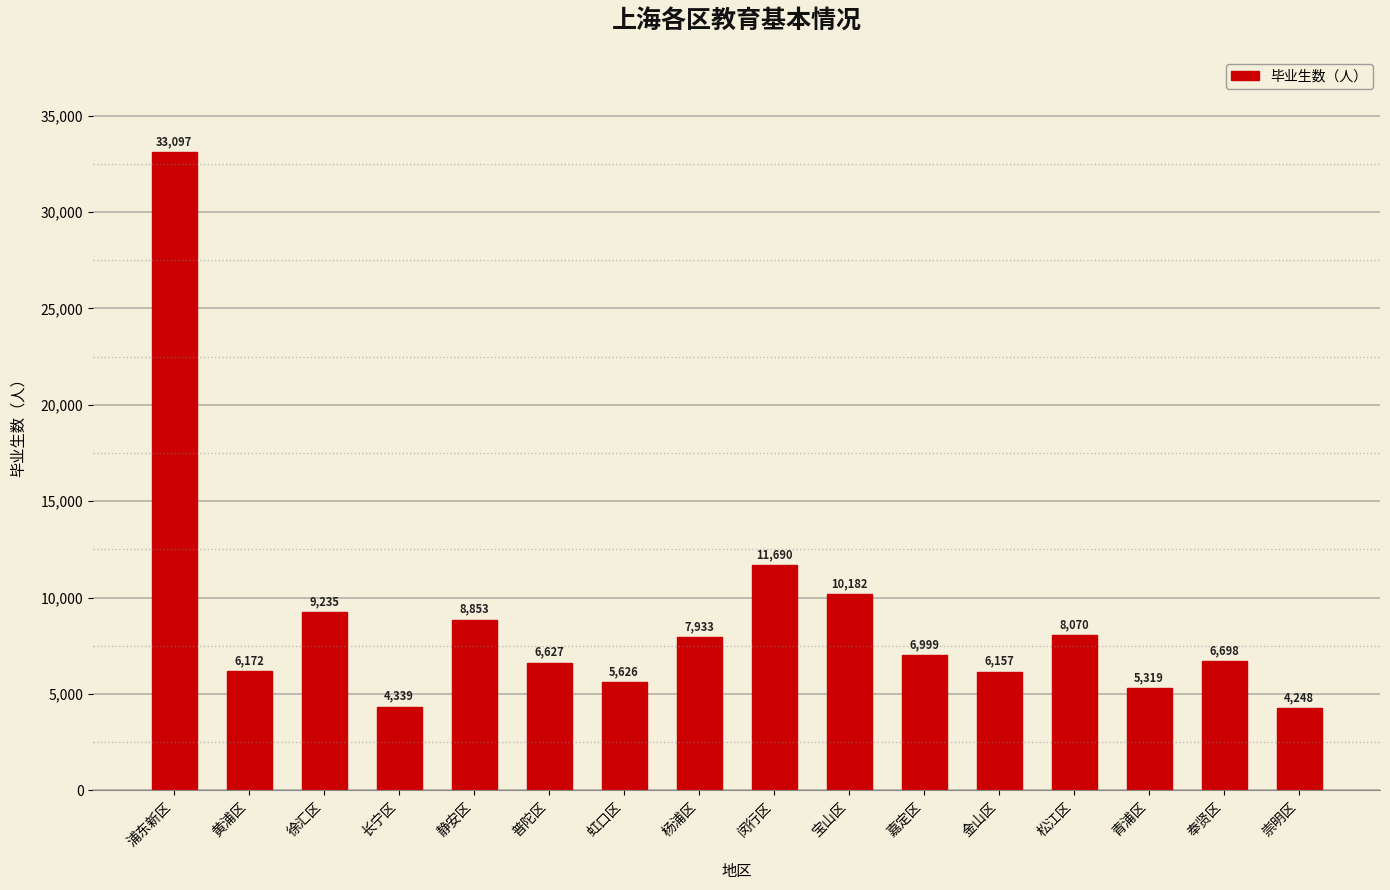

Is it true that the value at 松江区 is 8070?

True